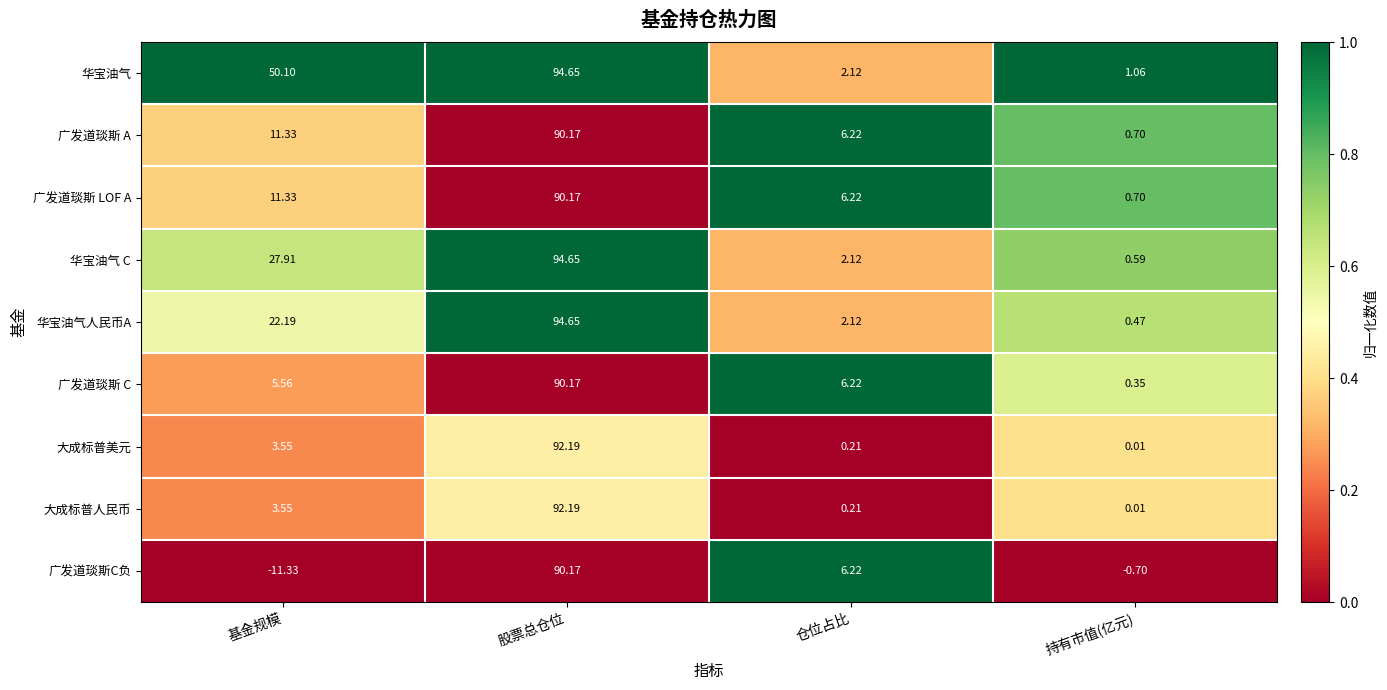

List the labels in order of 广发道琰斯C负 value, smallest first.

基金规模, 持有市值(亿元), 仓位占比, 股票总仓位